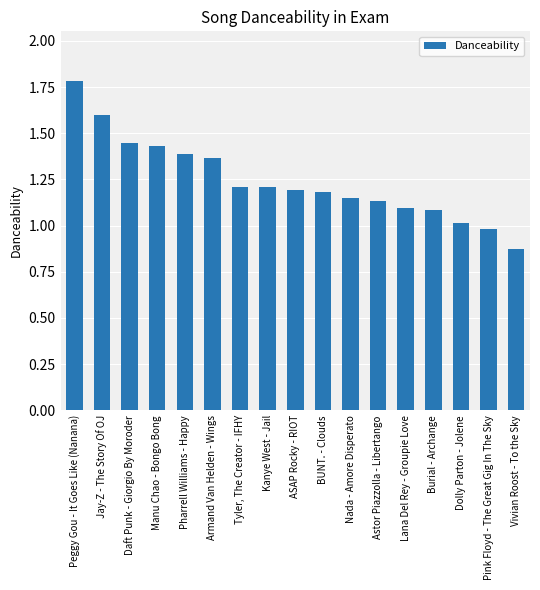

Does the chart contain stacked bars?

No